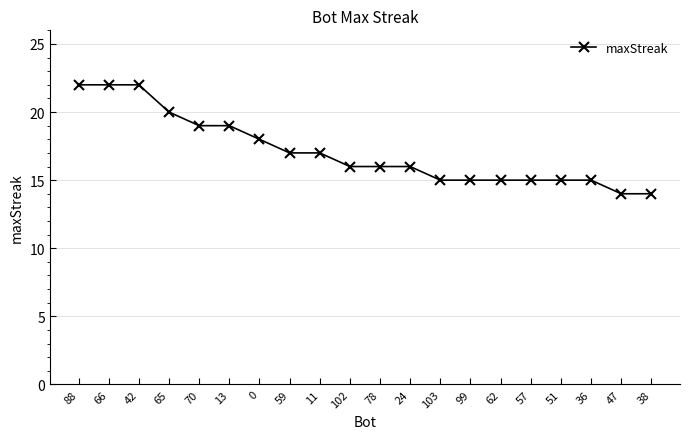

What is the difference between the values at 103 and 47?

1